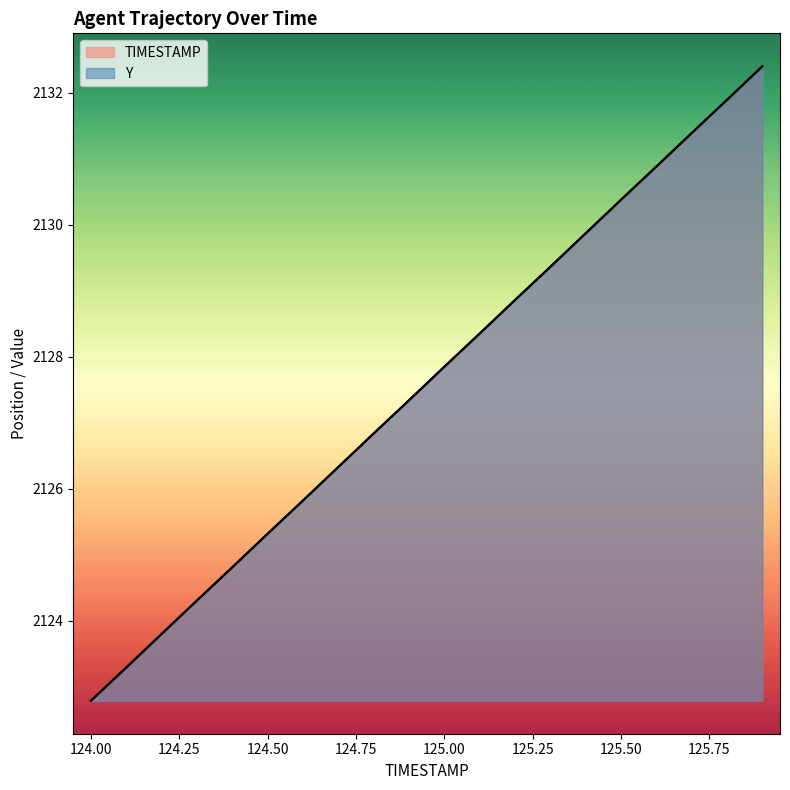

The TIMESTAMP series shows 693.4 at 125.2. True or false?

False